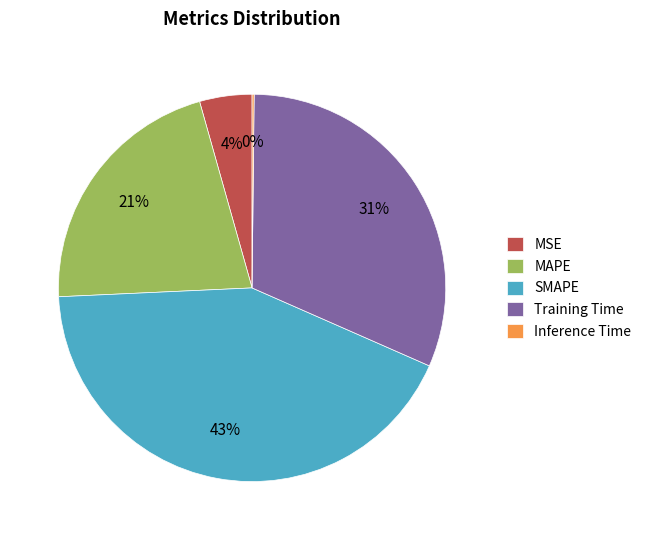

To the nearest percent, what is the difference between the MSE and Training Time slice percentages?

27%